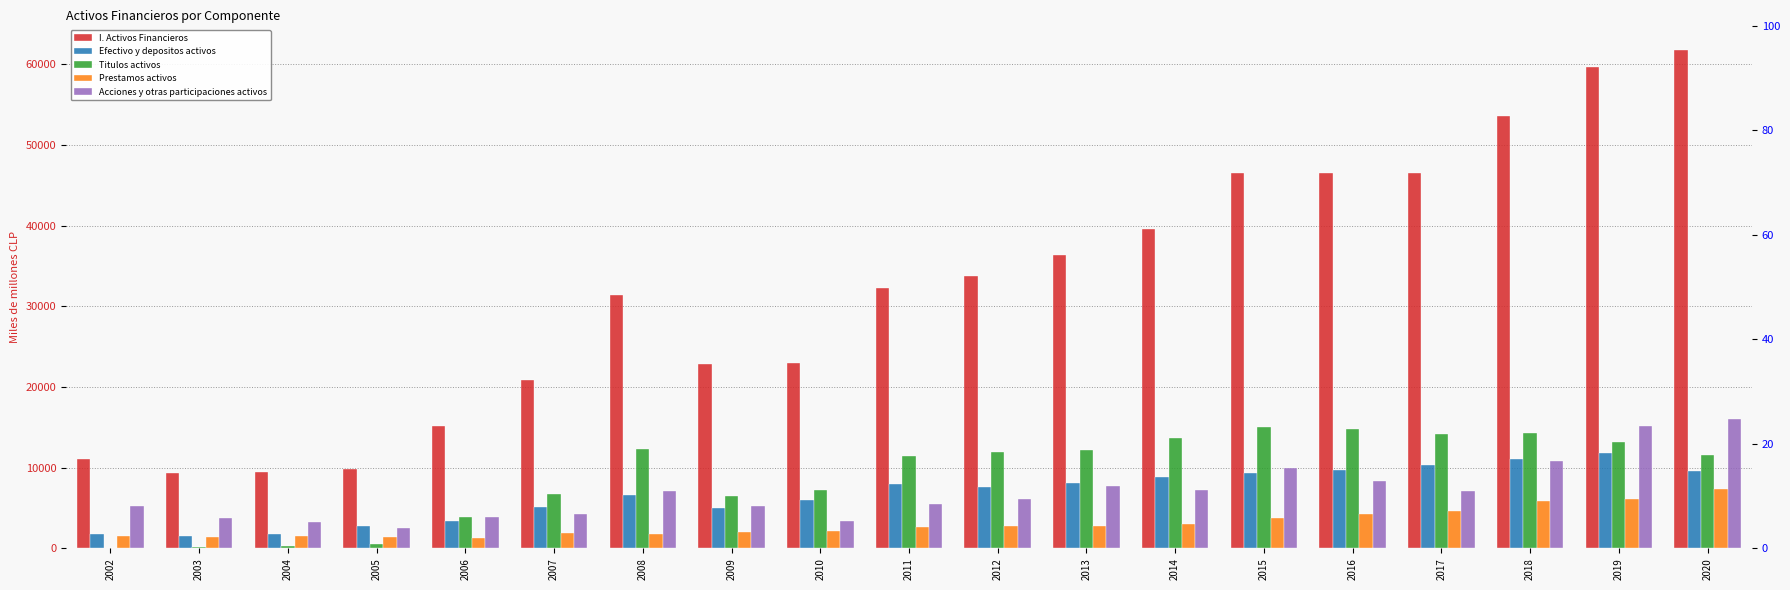

What is the total value across all series at 2013?

67037